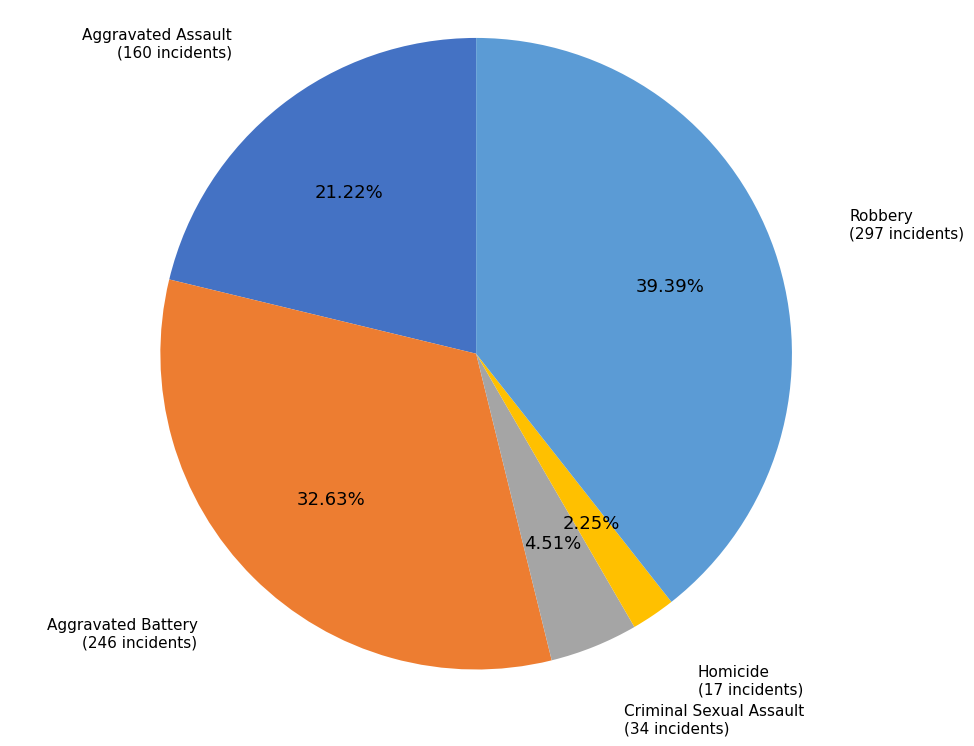

Does any single category account for the majority?

No